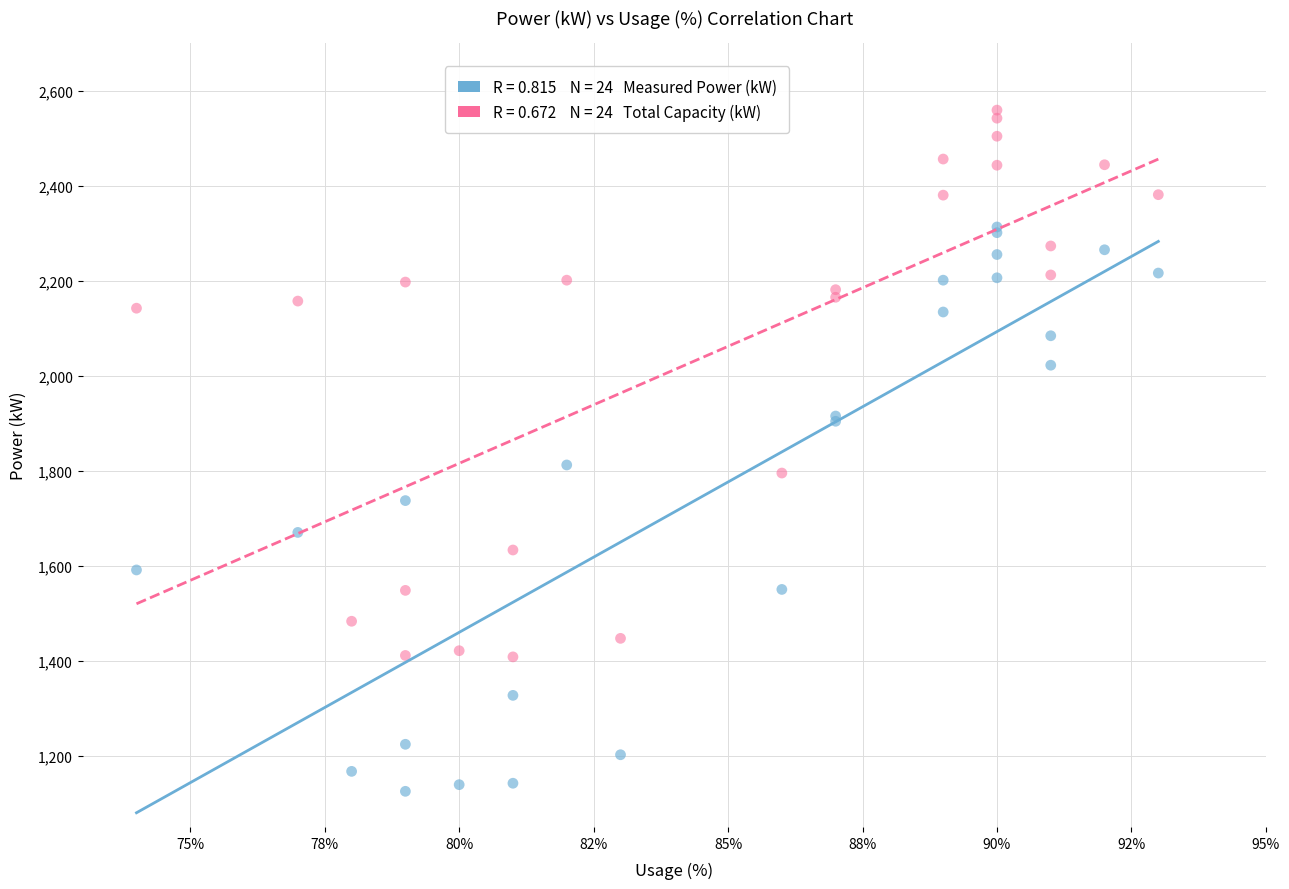

Across all series, what Y value is closest to 1842?

1812